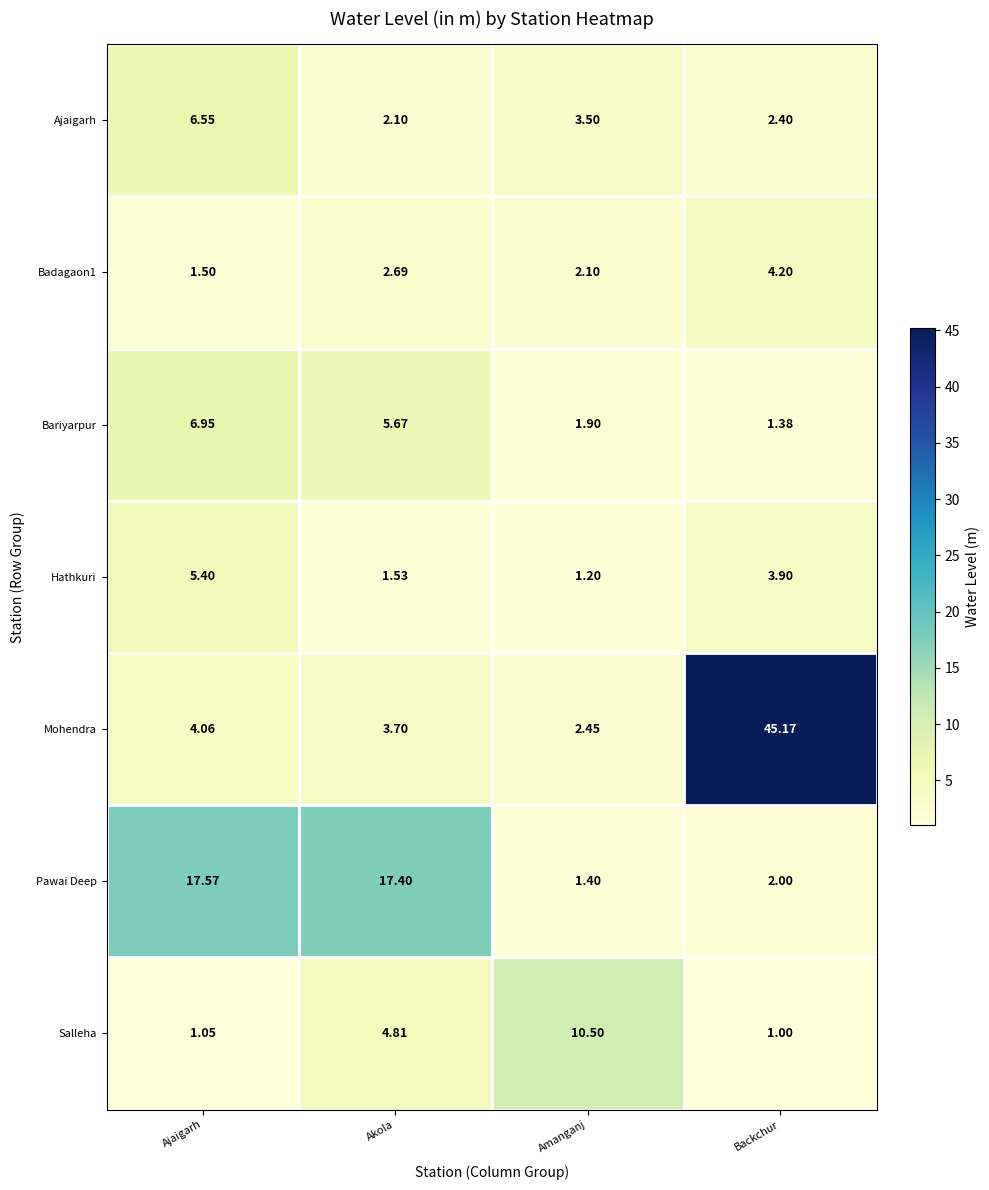

At which label is Badagaon1 closest to 2?

Amanganj